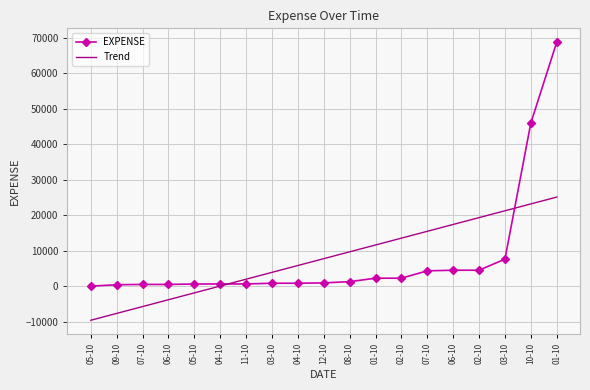

Which series ends up on top after the final intersection of Trend and EXPENSE?

EXPENSE